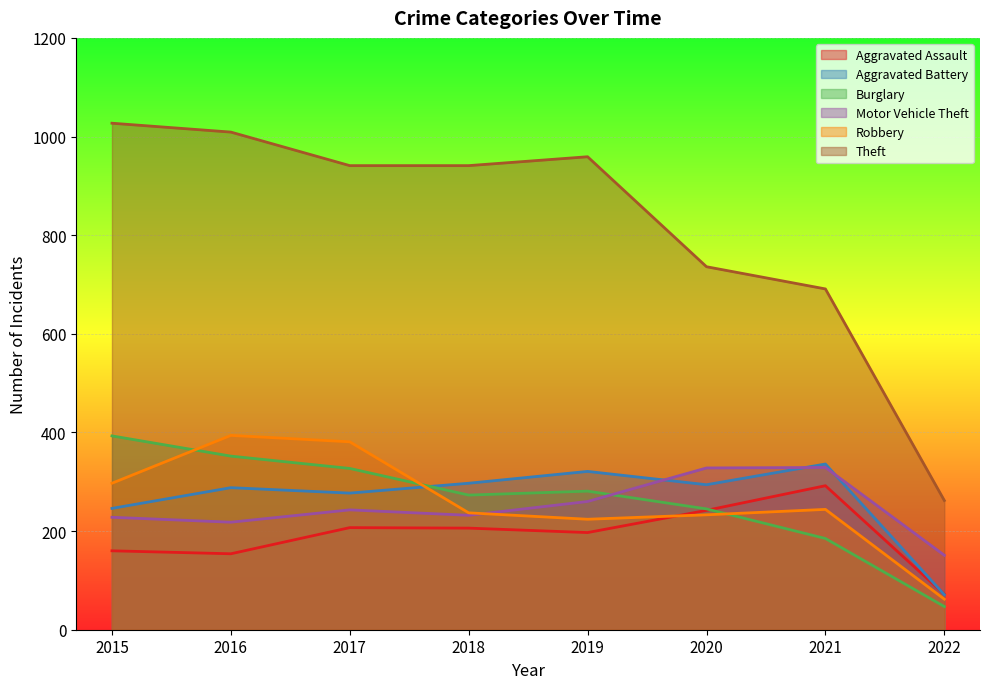

How many interior local peaks does the Theft series have?

1